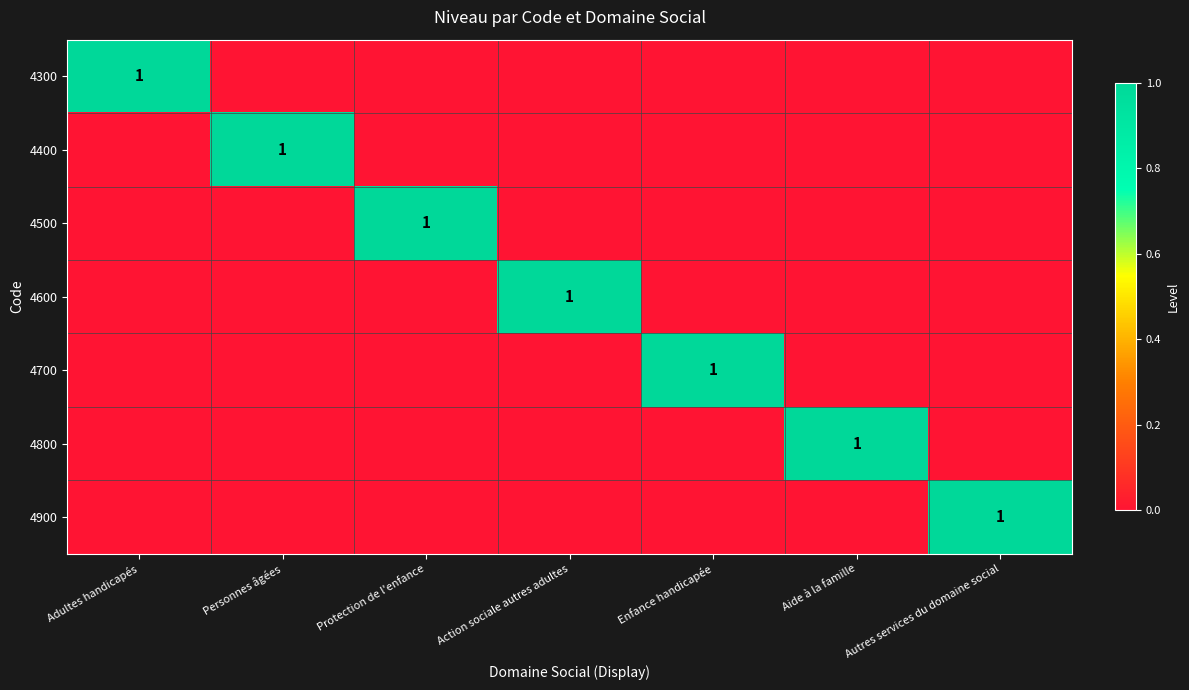

Between Enfance handicapée and Protection de l'enfance, which is larger?

Enfance handicapée